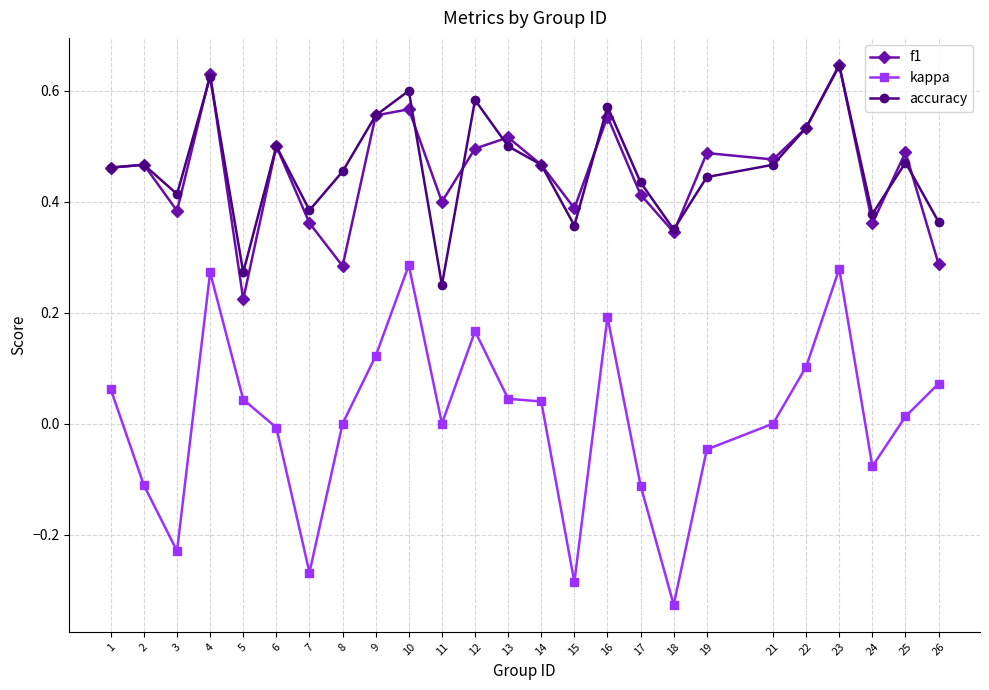

True or false: accuracy and kappa intersect in this chart.

False